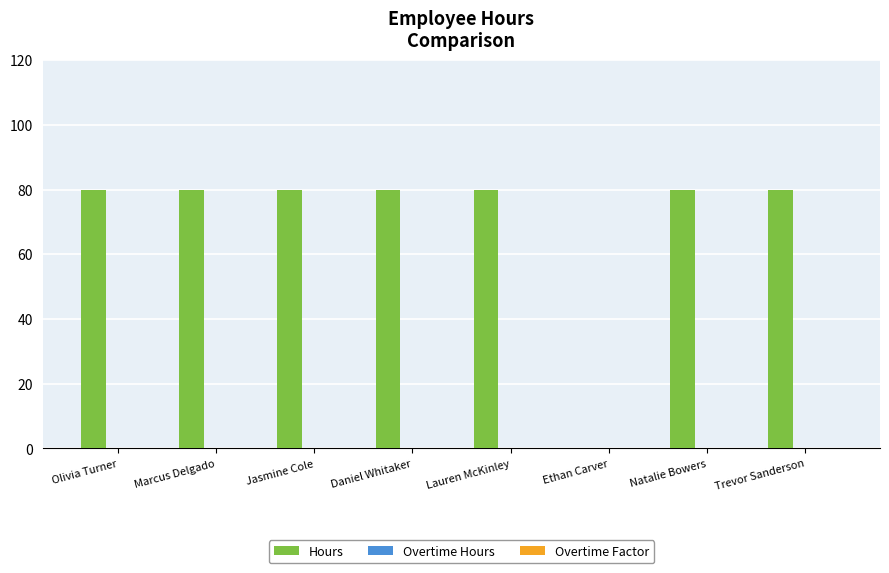

True or false: the data shows 80 at Trevor Sanderson.

True